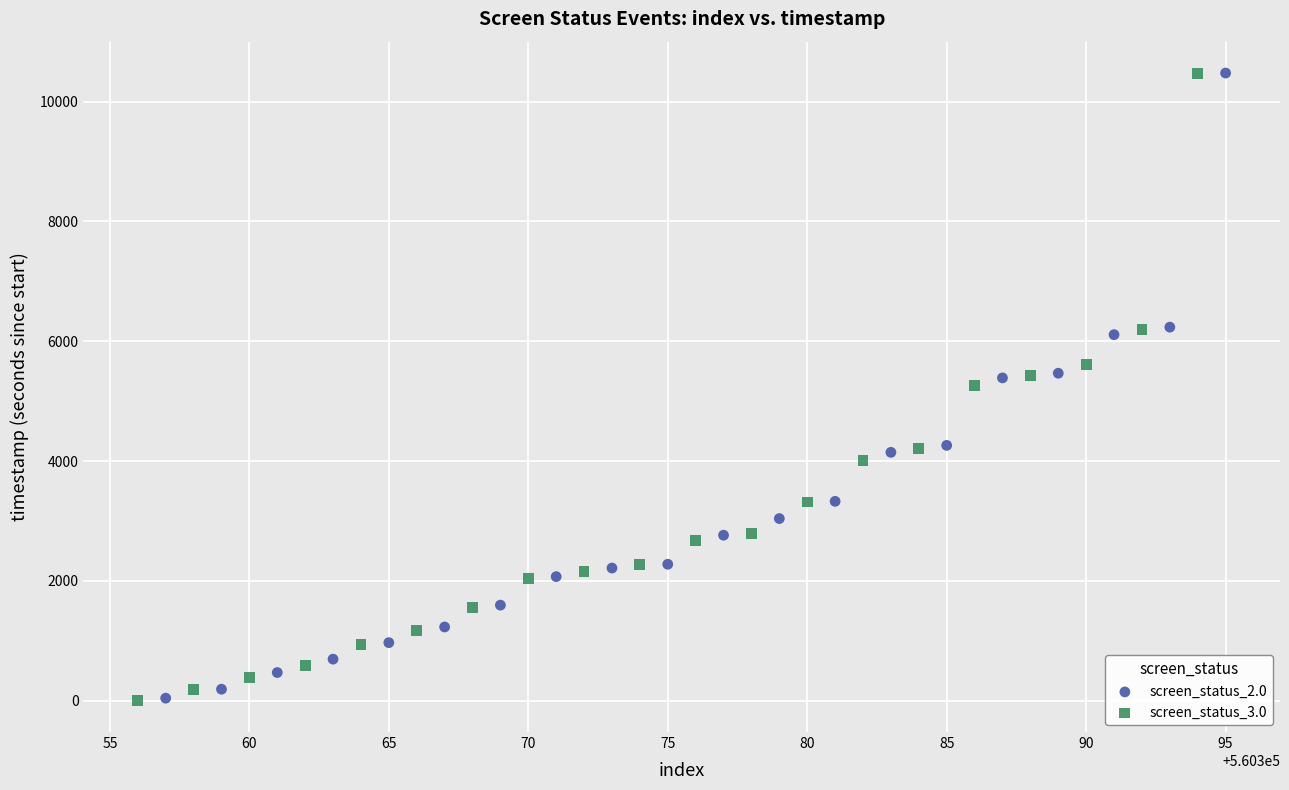

Which series has the widest spread of Y values?

screen_status_3.0